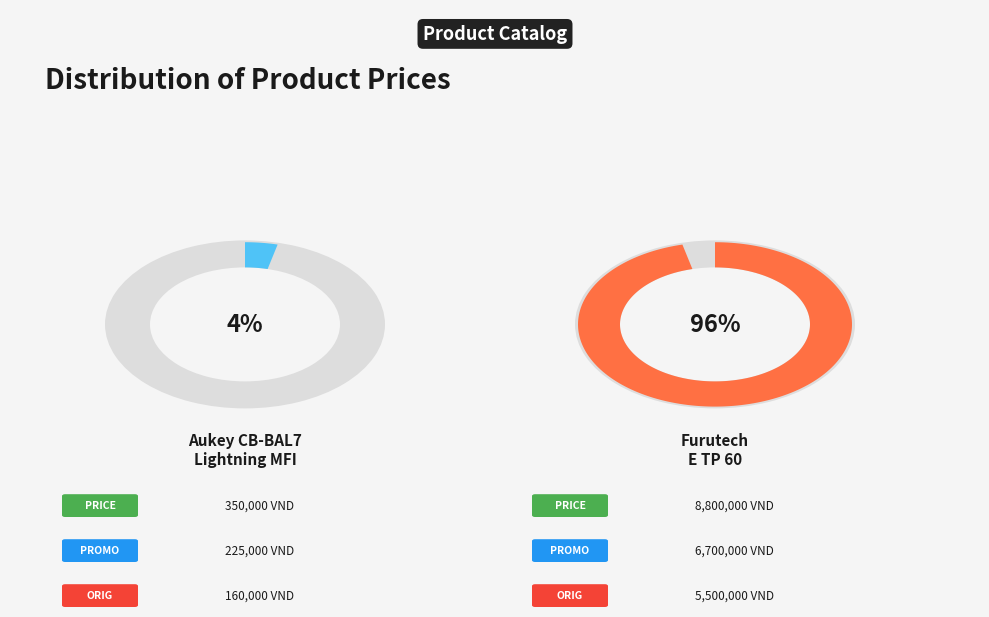

How many slices are in this pie chart?

2